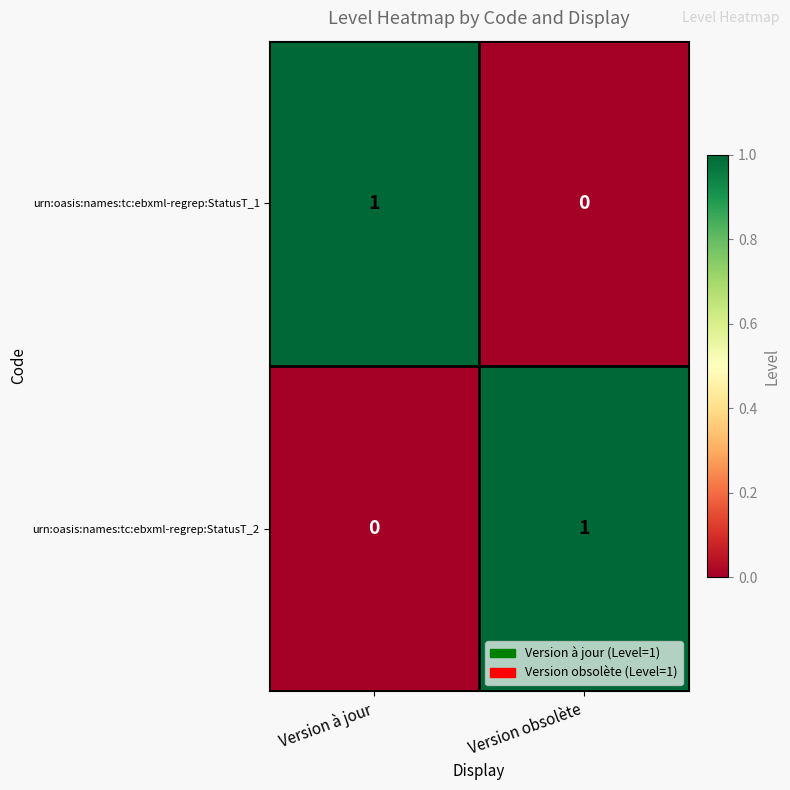

Count the number of categories in the chart.

2